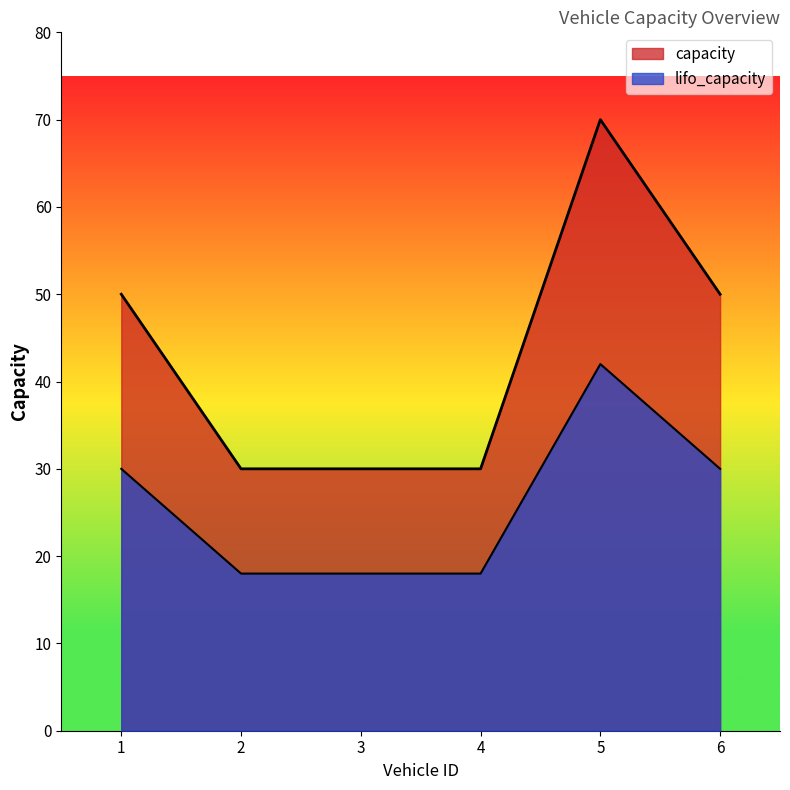

True or false: capacity and lifo_capacity intersect in this chart.

False